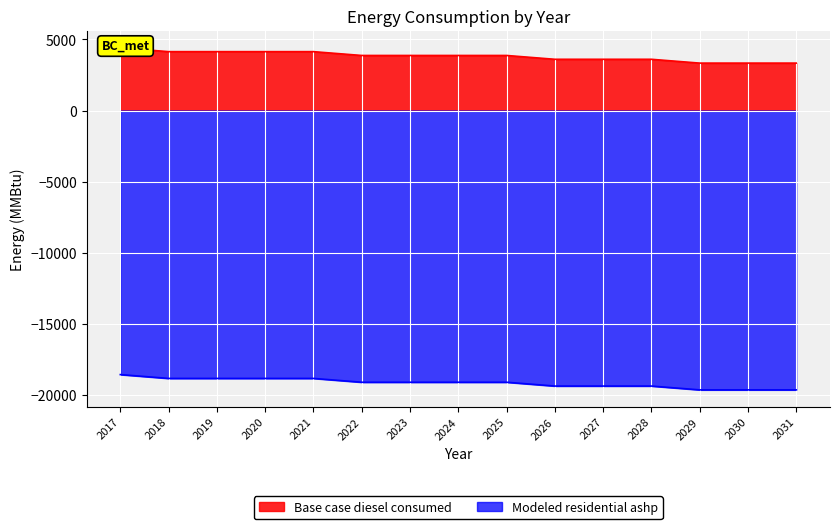

At which category is the sum across all series the highest?

2017